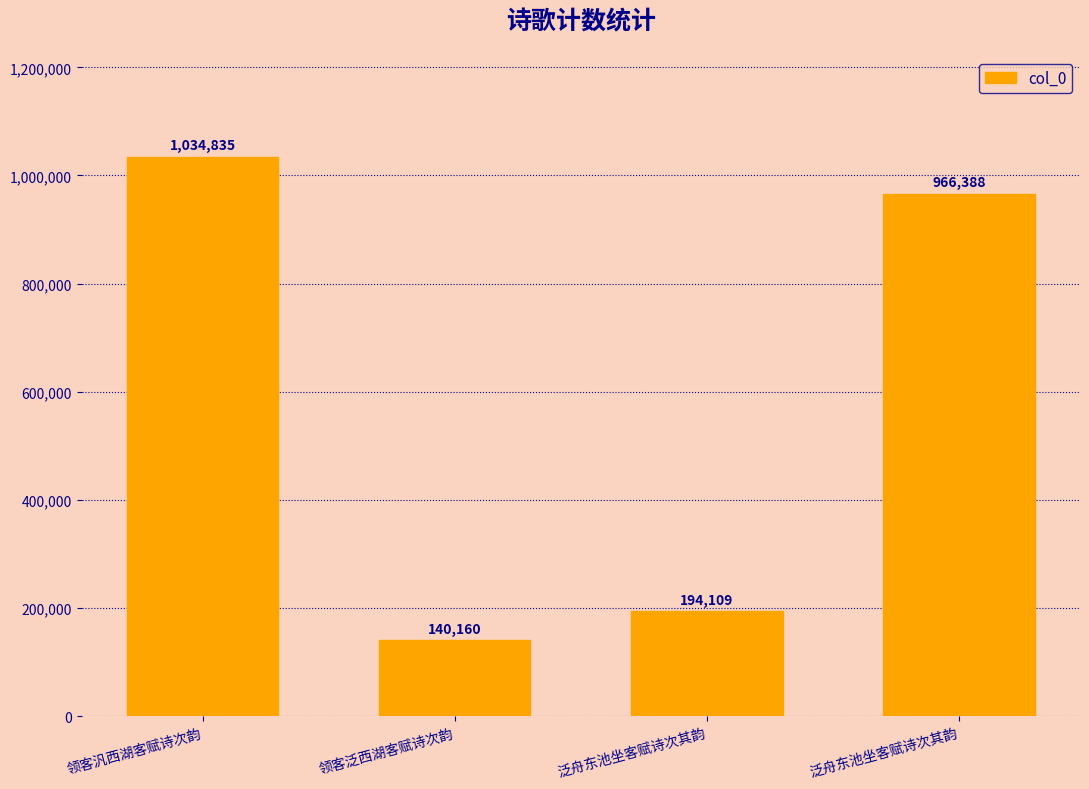

Count the number of data series in this chart.

1